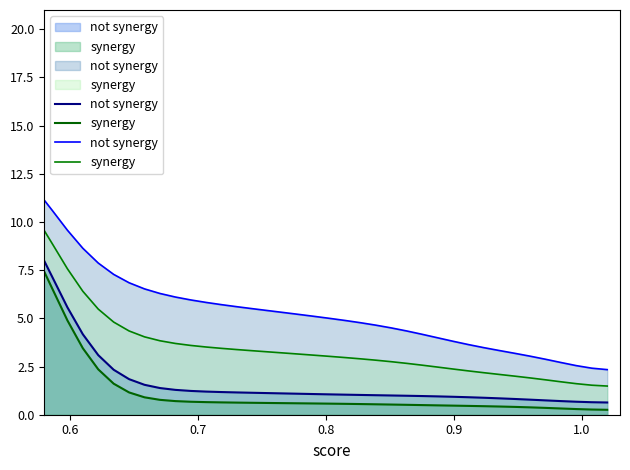

How many data points in not synergy are above 5?

22